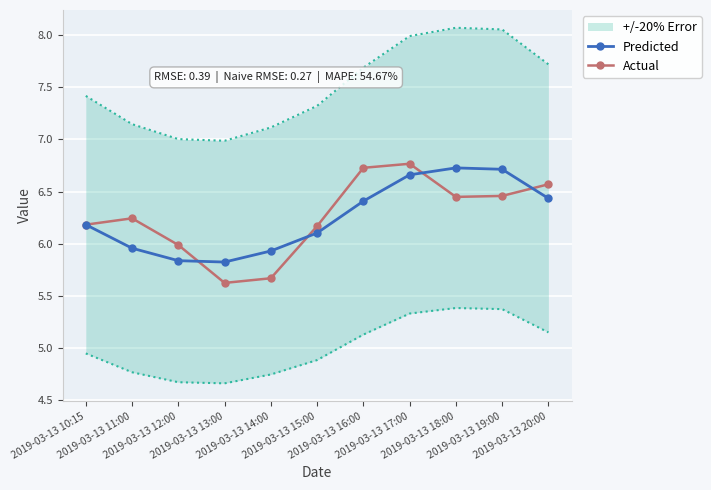

How many categories are shown in the chart?

11